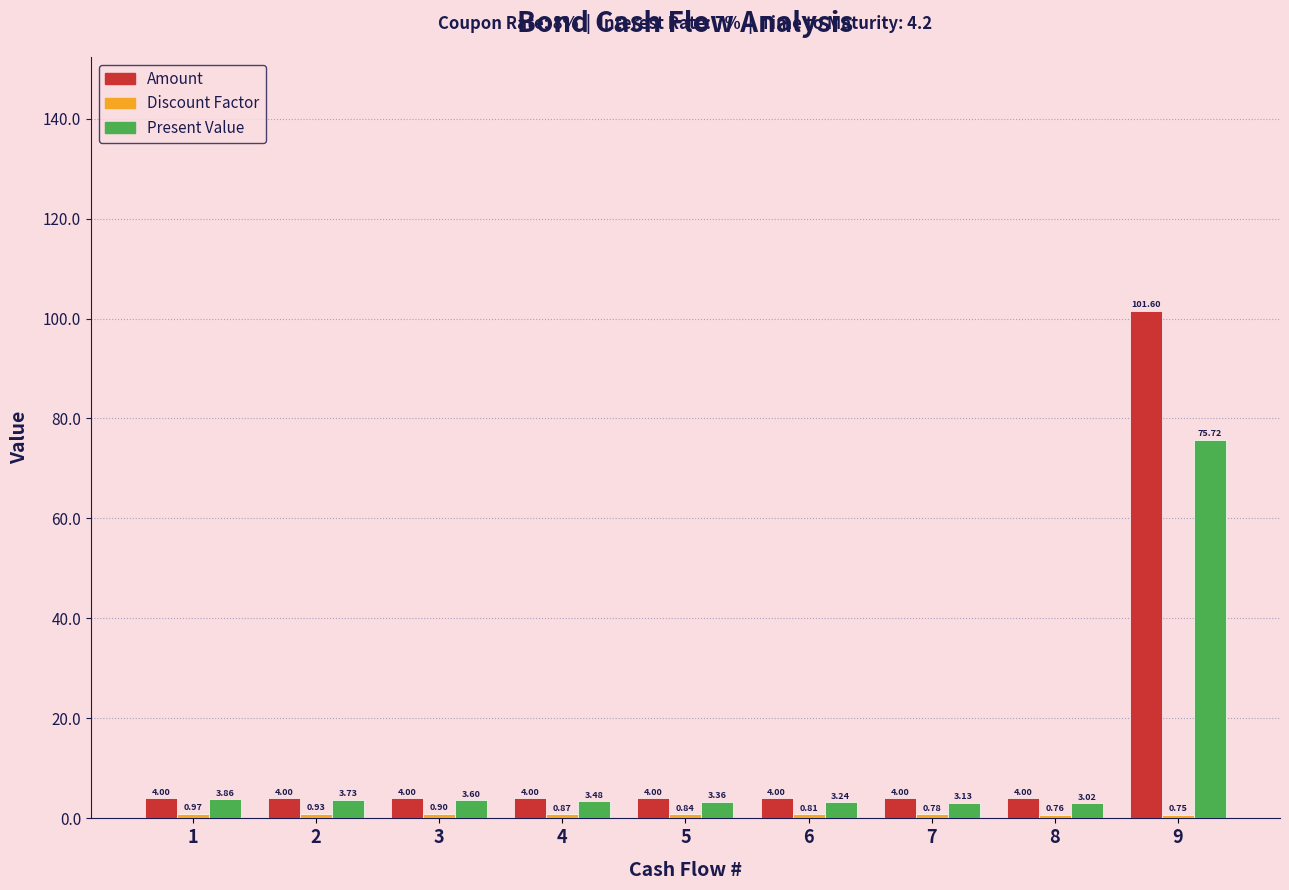

Between 1 and 7, which series saw the biggest shift?

Present Value